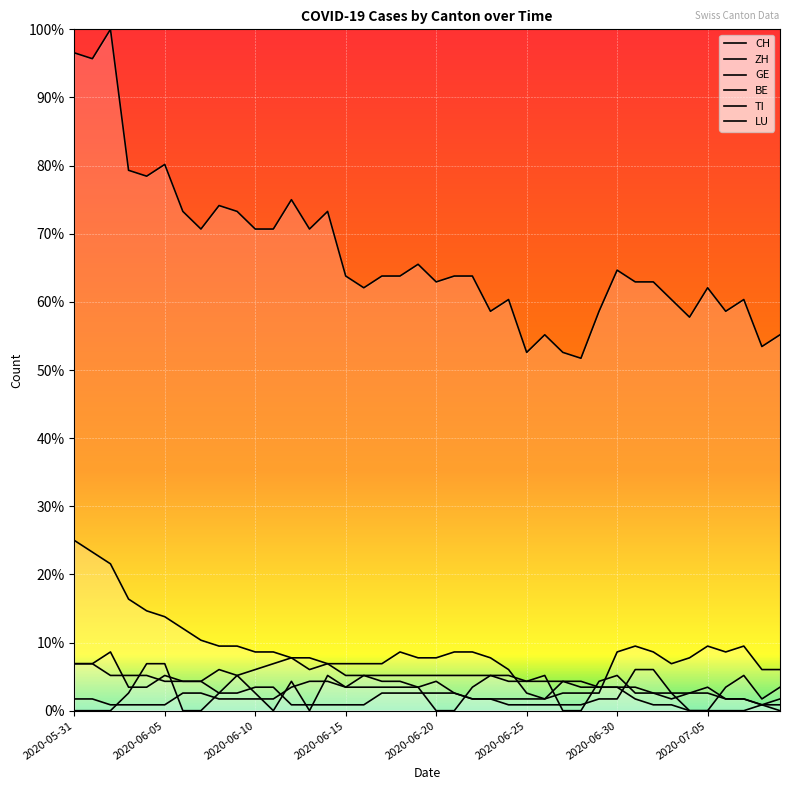

List the series in order of their peak value, highest first.

CH, TI, ZH, BE, LU, GE